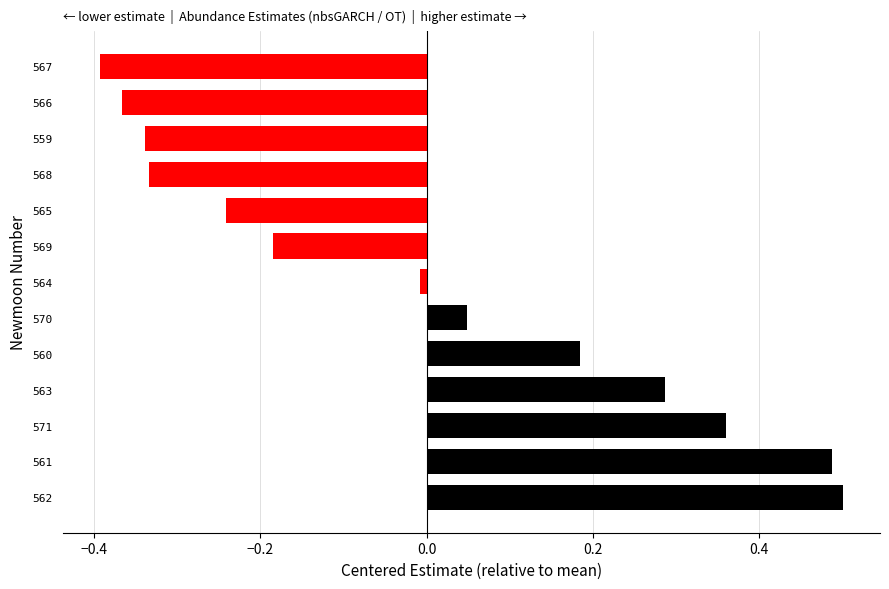

What is the difference between the maximum and minimum values?

0.9